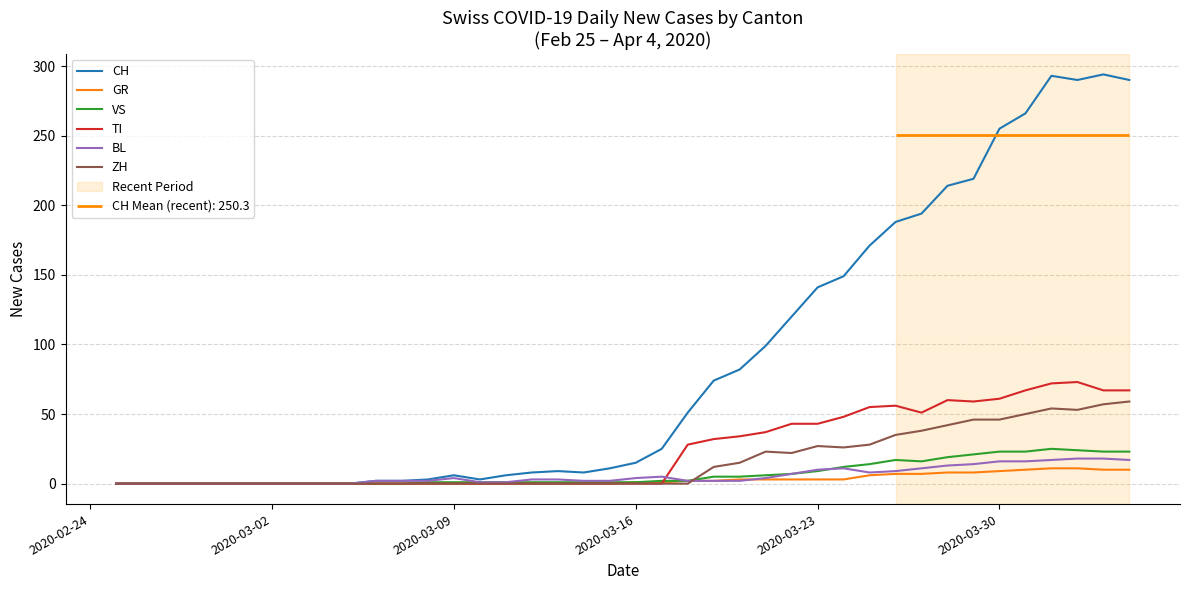

How many interior local peaks does the ZH series have?

3